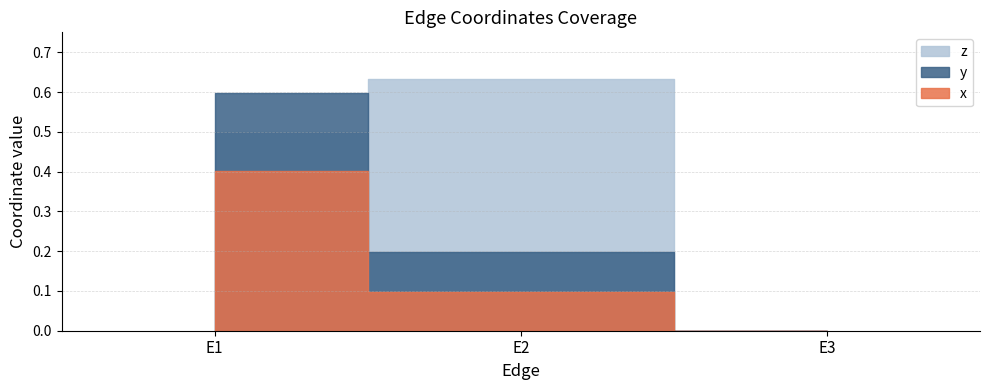

Does the chart have visible grid lines?

Yes